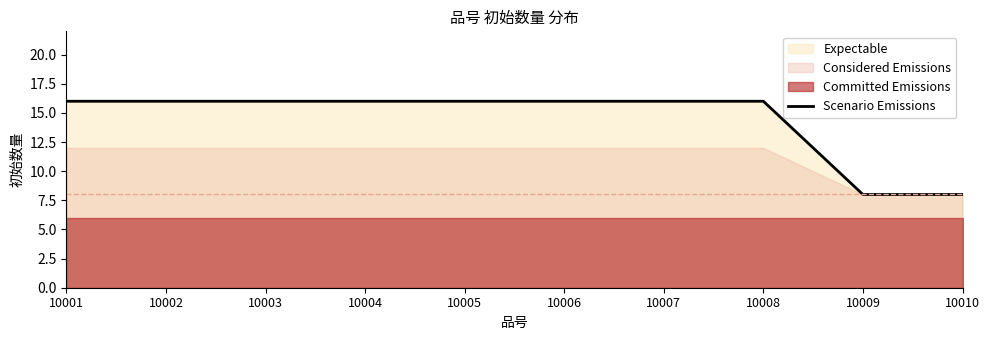

What is the sum of the values at 10004 and 10007?

32